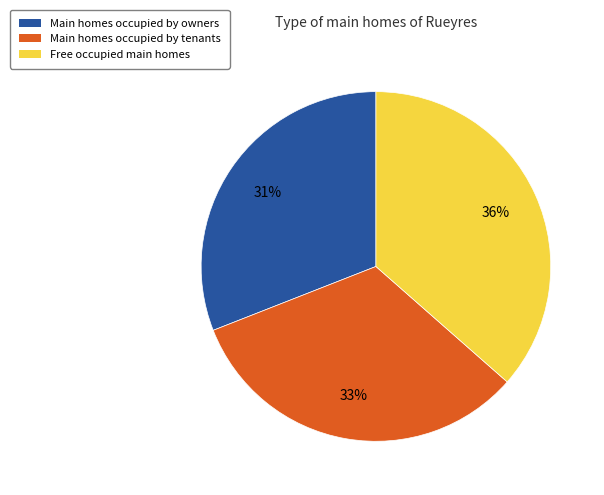

To the nearest percent, what is the combined percentage of Main homes occupied by tenants and Main homes occupied by owners?

64%